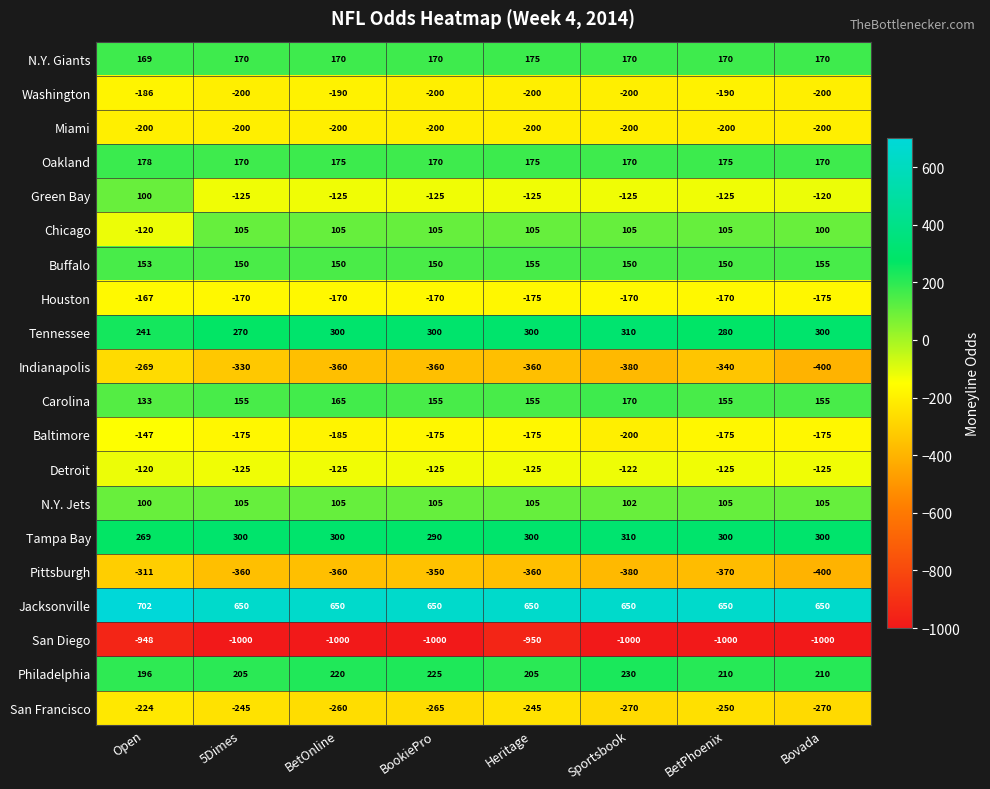

The Tampa Bay series shows 369 at Open. True or false?

False